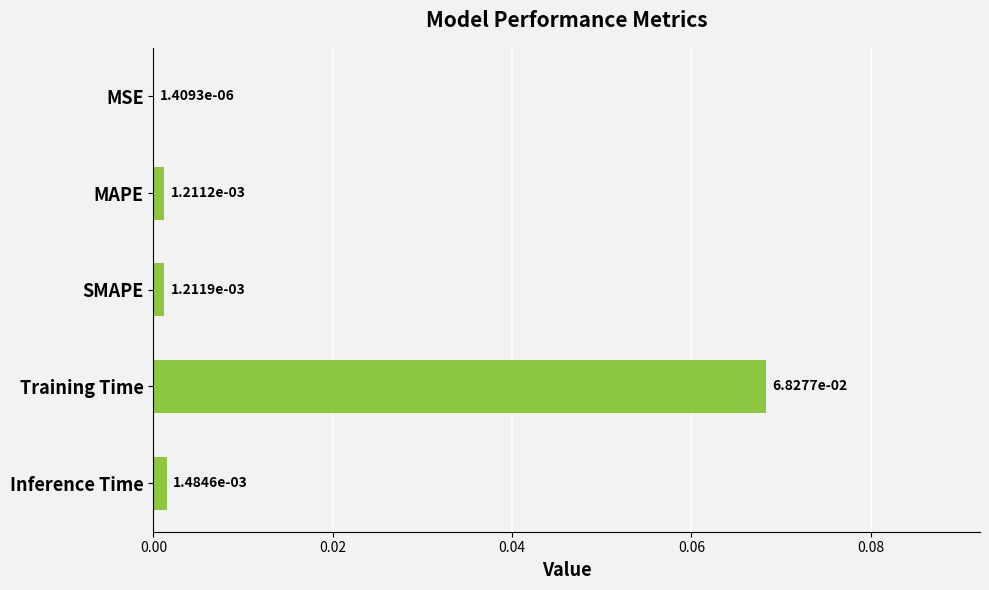

Which label corresponds to the largest value in the chart?

Training Time